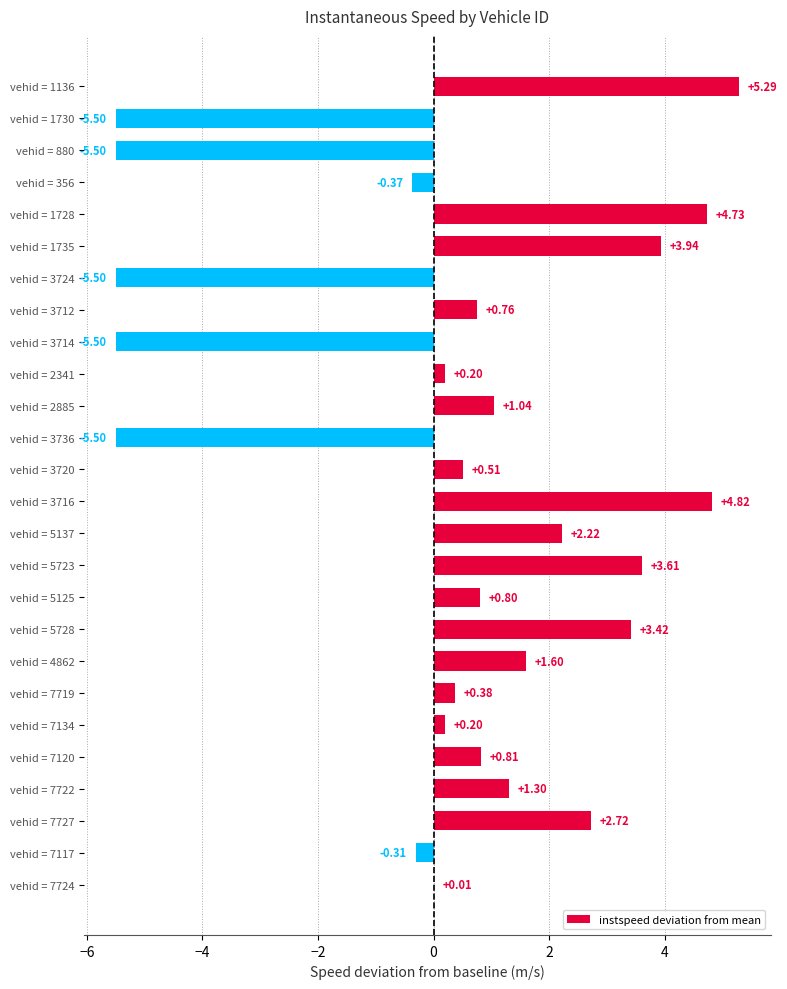

What is the sum of all values?

10.2